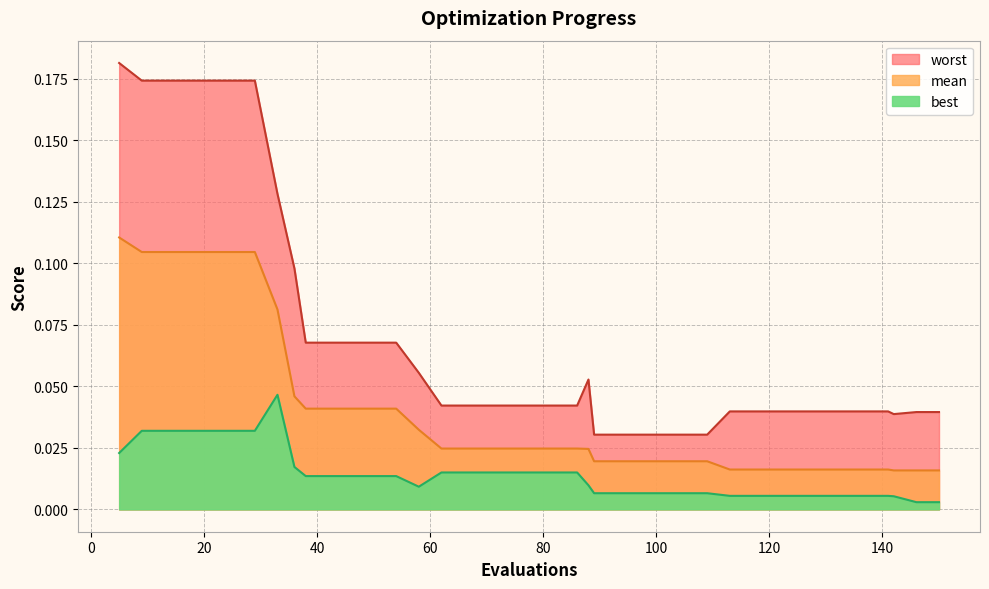

In worst, how many points are lower than both neighbors (excluding endpoints)?

1